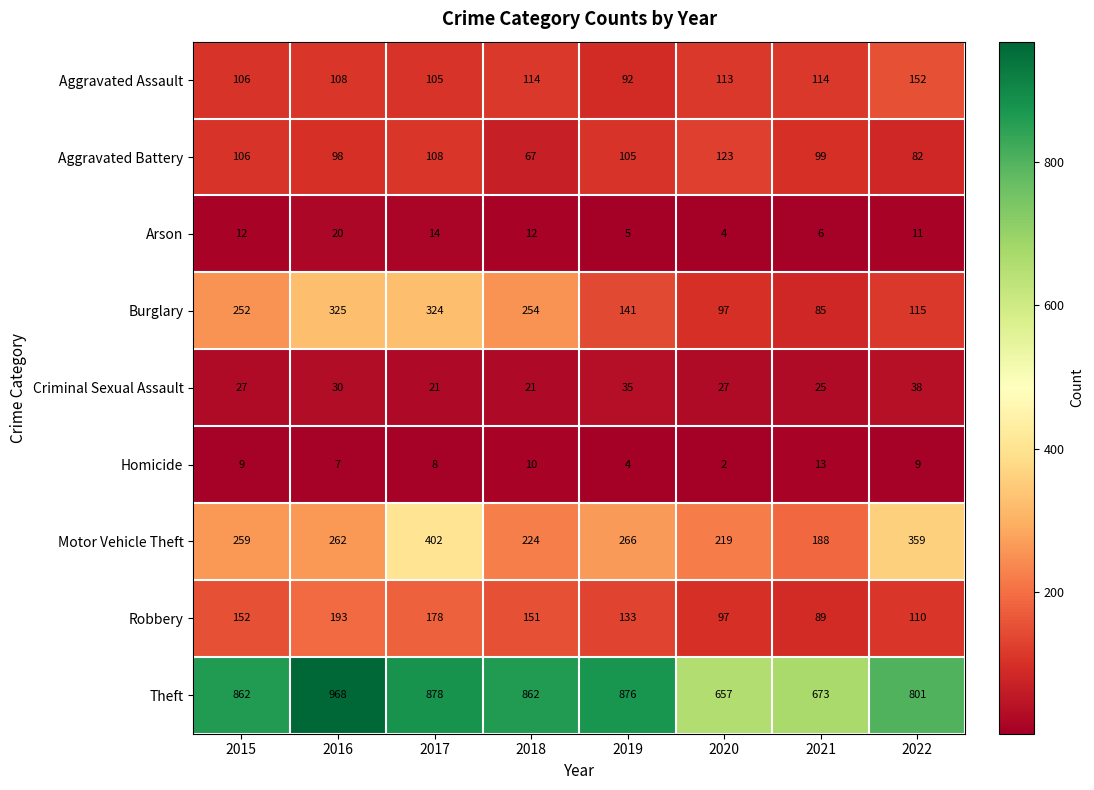

At which category is the sum across all series the highest?

2017